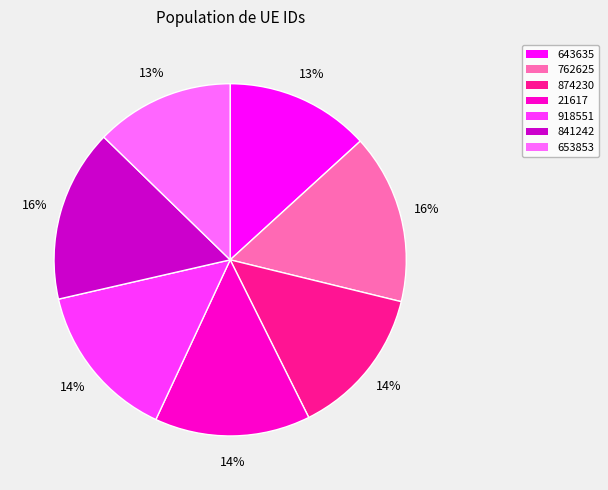

To the nearest percent, what is the average slice percentage?

14%